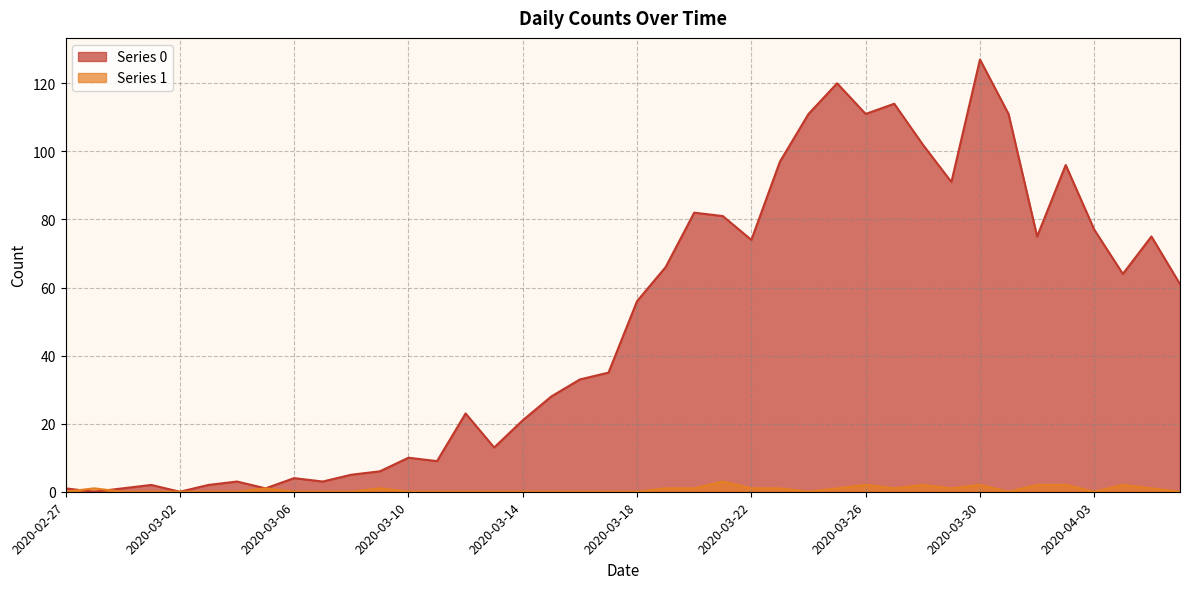

List the series in order of their overall mean, highest first.

Series 0, Series 1